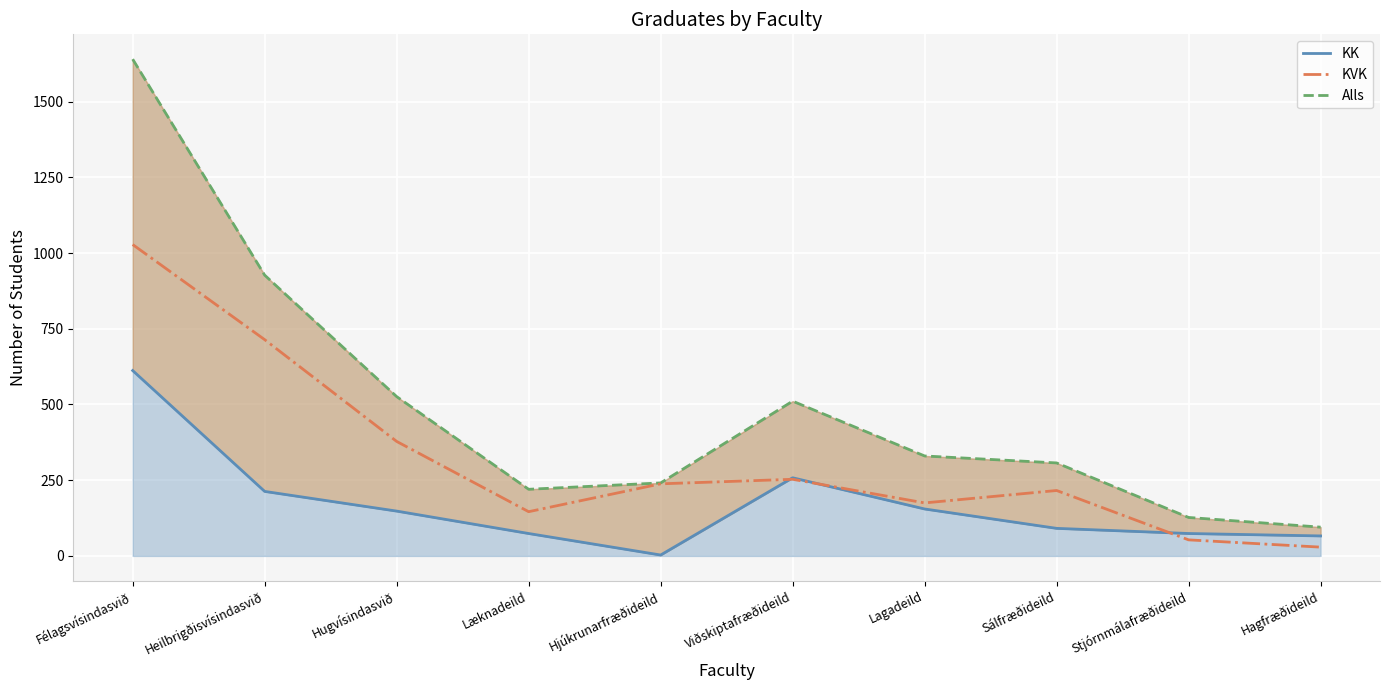

At how many categories does at least one series exceed 1035?

1